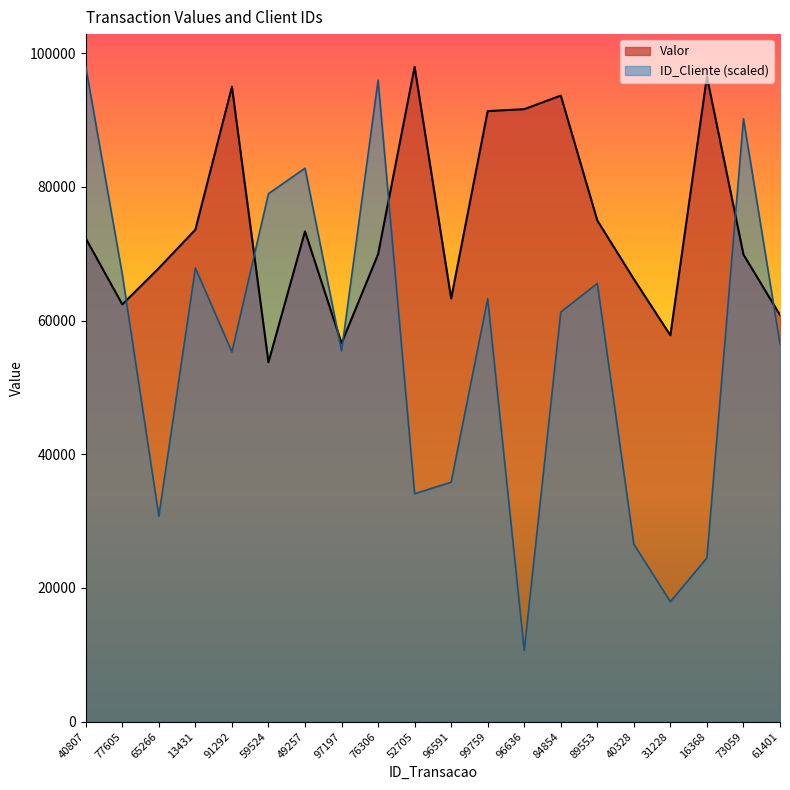

Which series has the widest spread of values?

ID_Cliente (scaled)